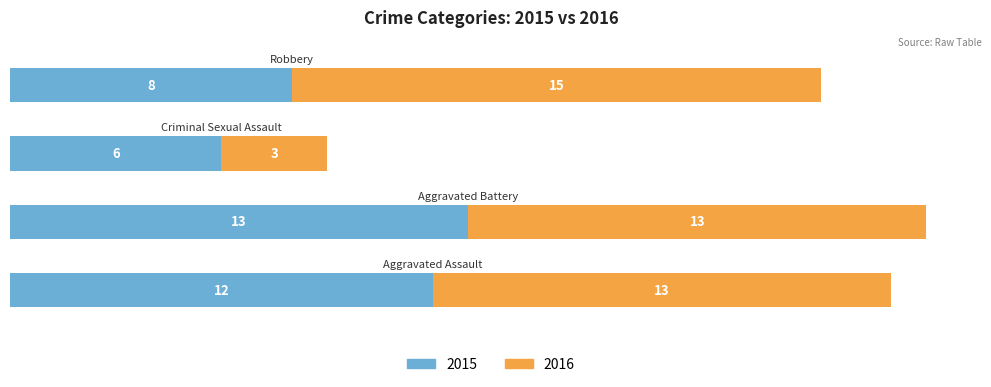

What is the difference between the maximum and second lowest values in the 2015 series?

5